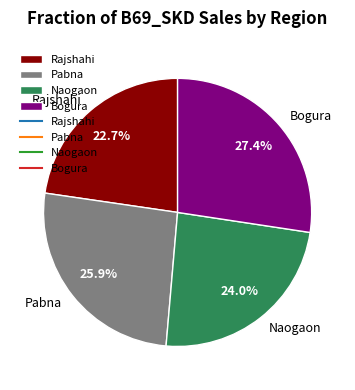

Is there a majority slice in this chart?

No